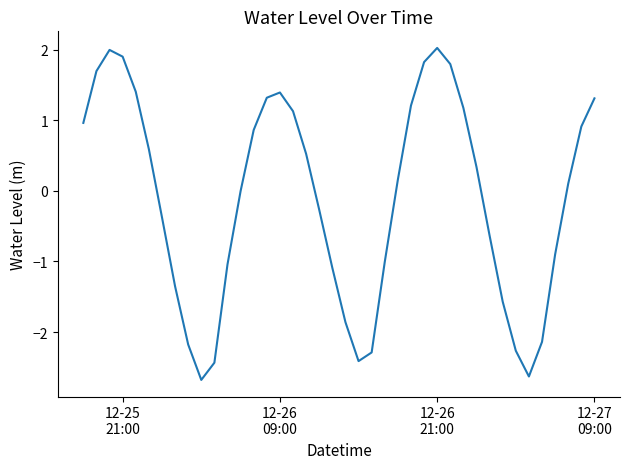

What is the smallest value displayed?

-2.7